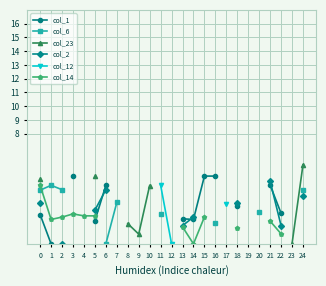

At which category does the chart reach its minimum across all series?

1